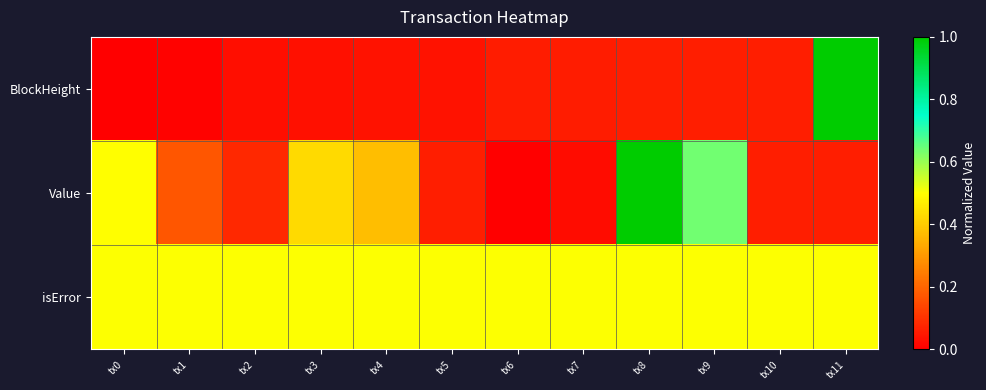

At tx4, list the series in order from smallest to largest.

BlockHeight, Value, isError